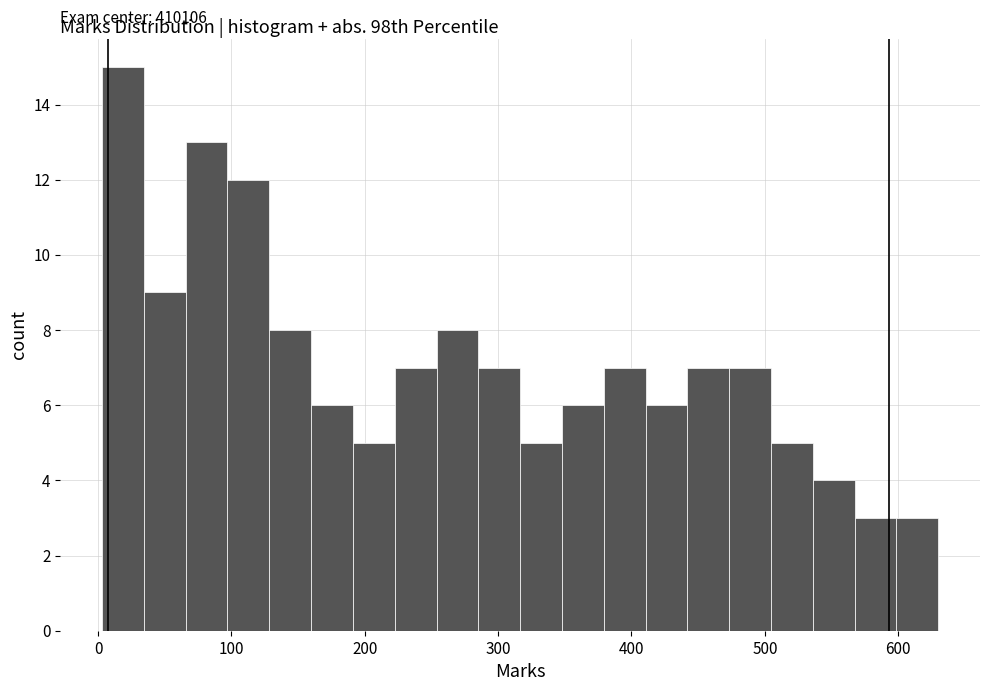

Read against the x-axis, roughly where is the centre of the tallest bar?

20